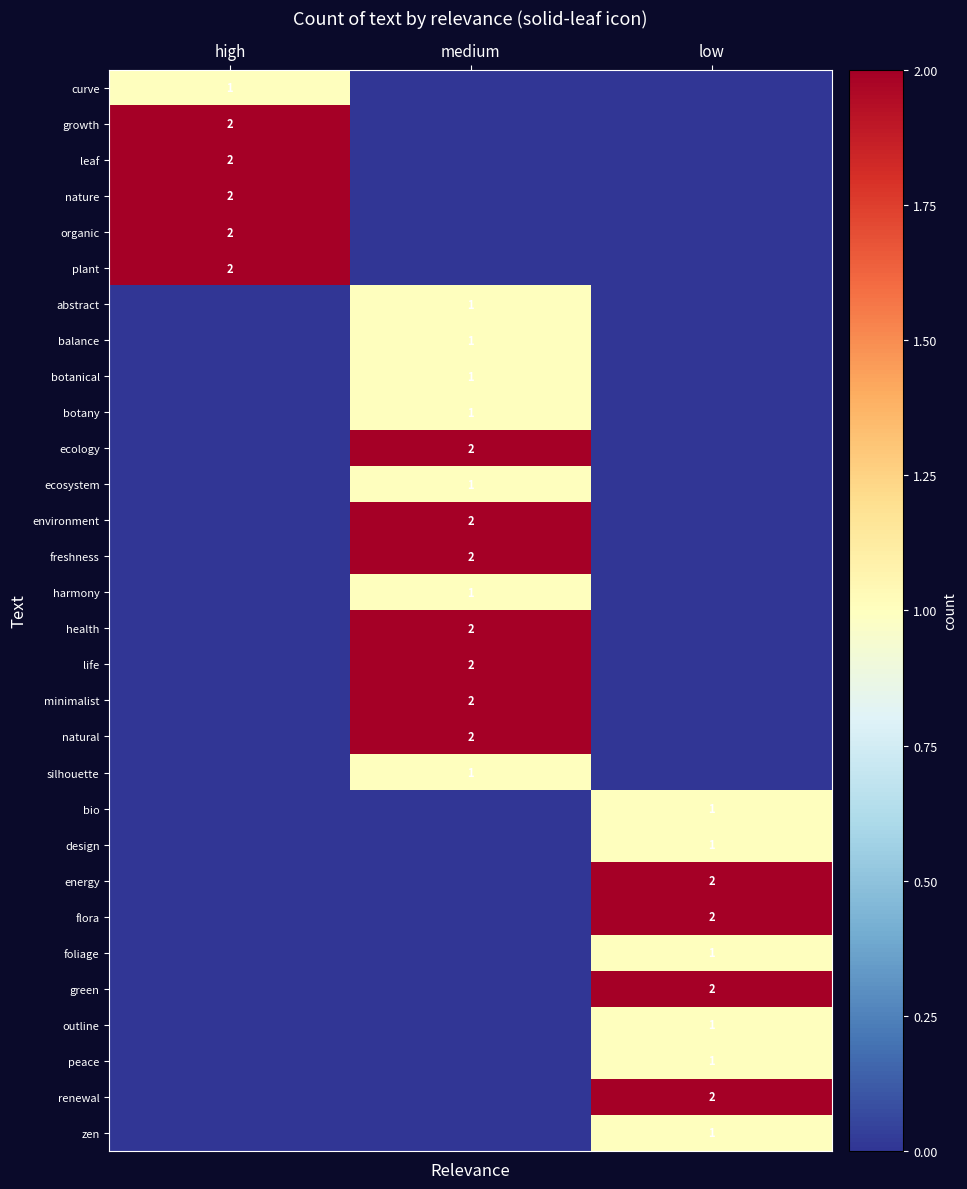

The natural series shows 3 at medium. True or false?

False